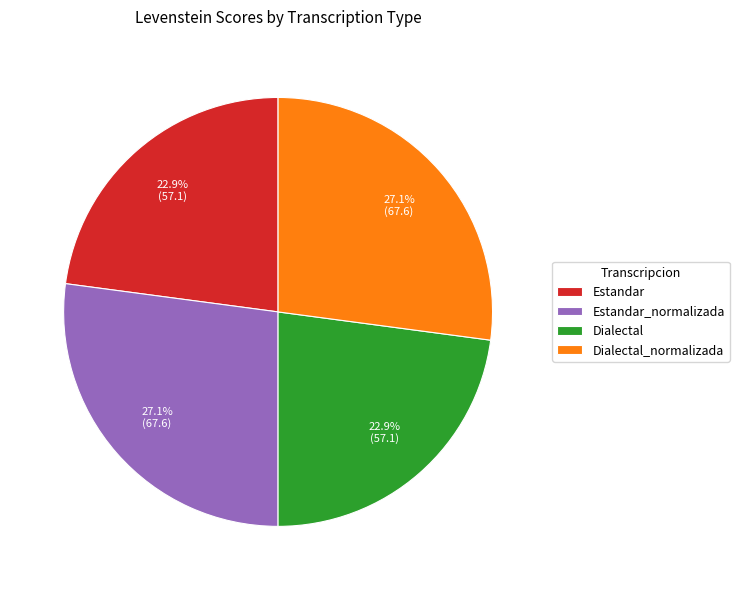

What portion of the pie excludes Dialectal?

77.1%